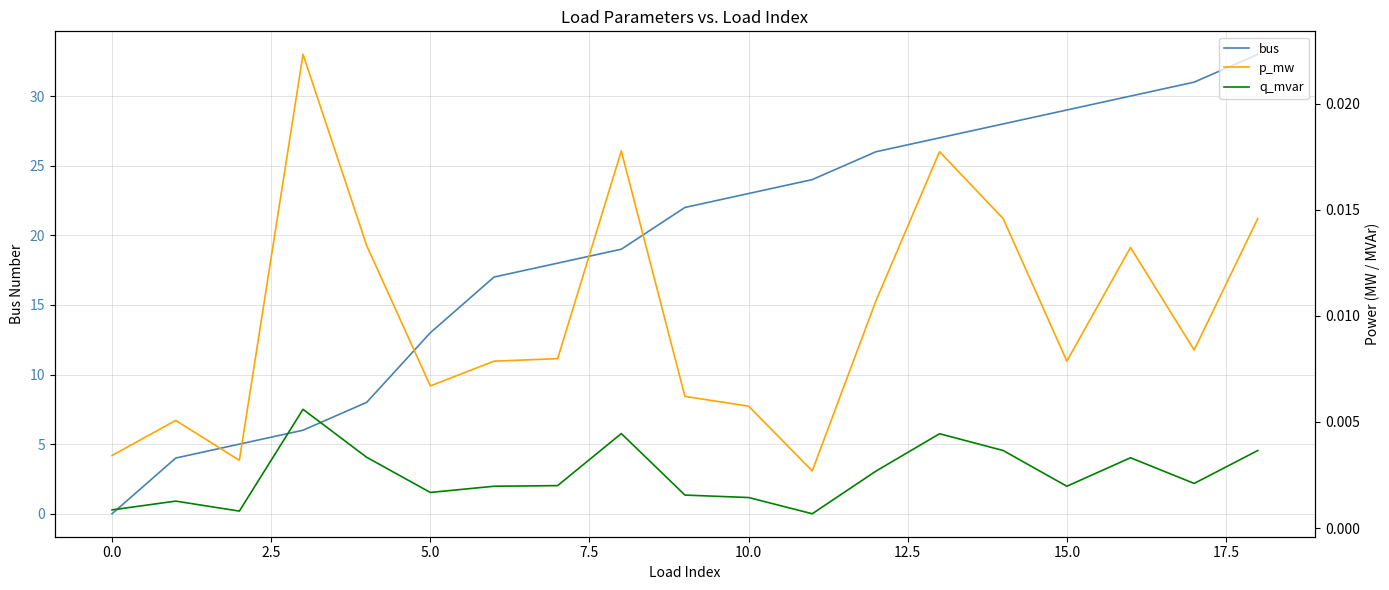

Count the p_mw values in the range 0 to 1.

19